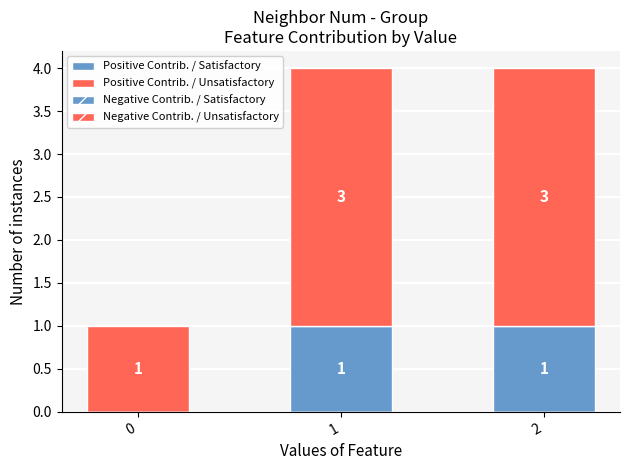

How many data points does each series have?

3